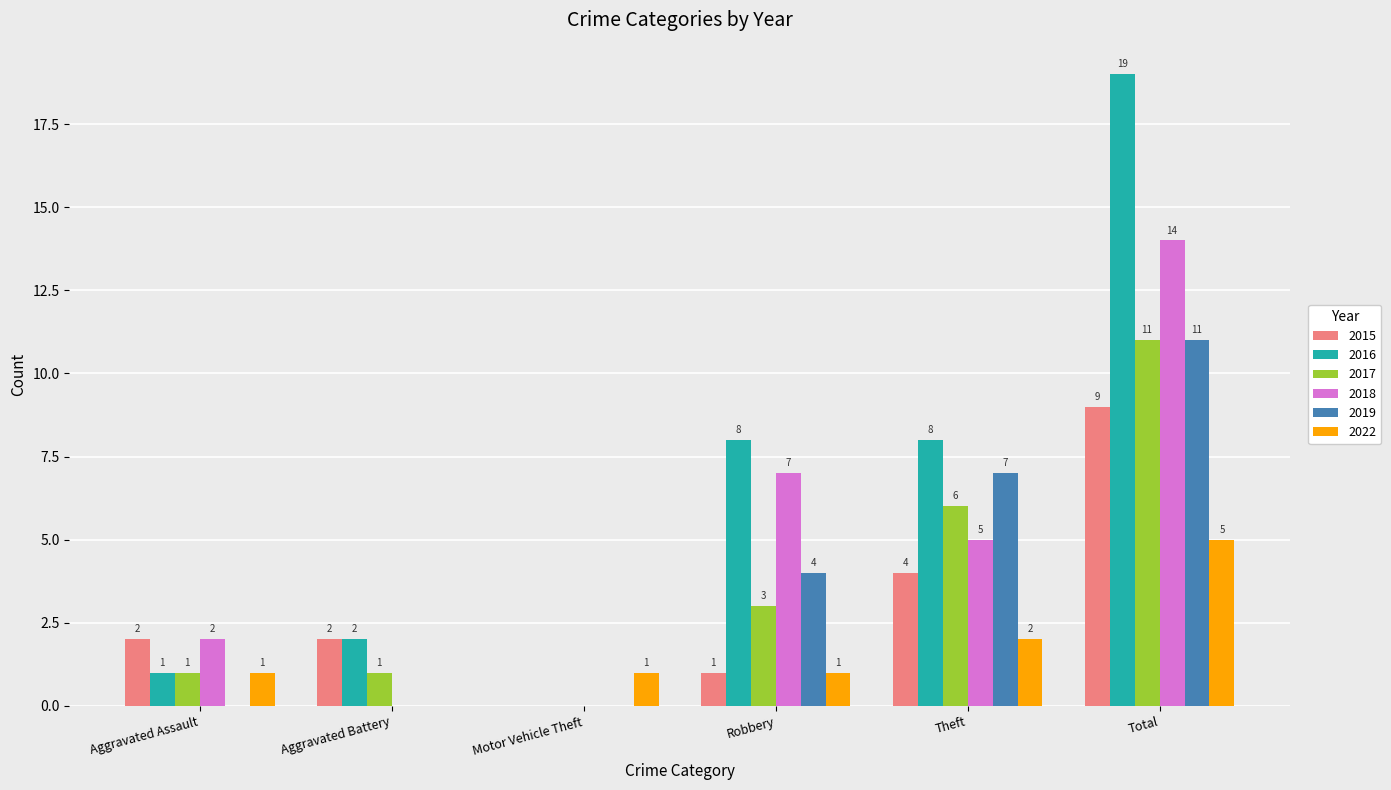

Which series has the largest total across all categories?

2016